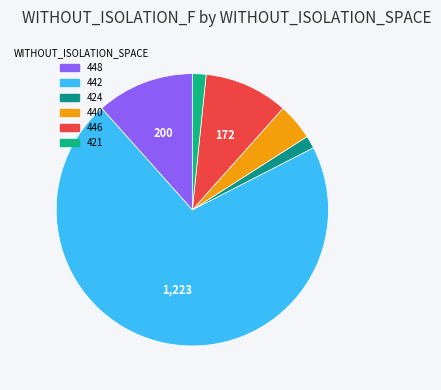

Is there a majority slice in this chart?

Yes